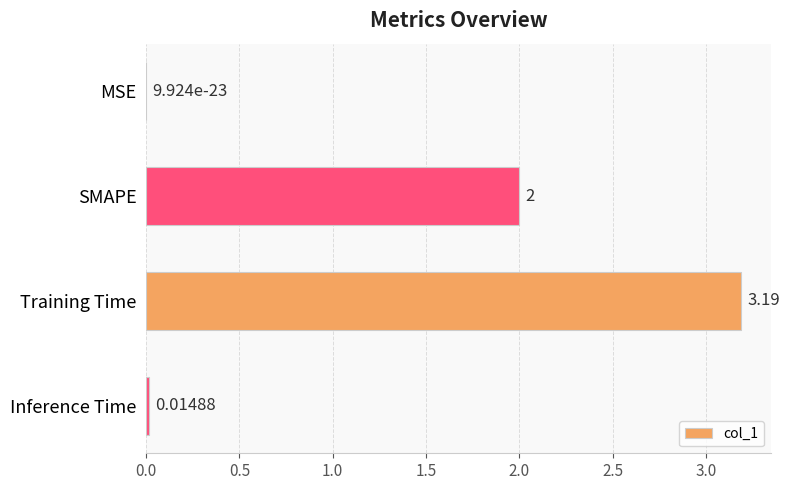

Which label corresponds to the largest value in the chart?

Training Time